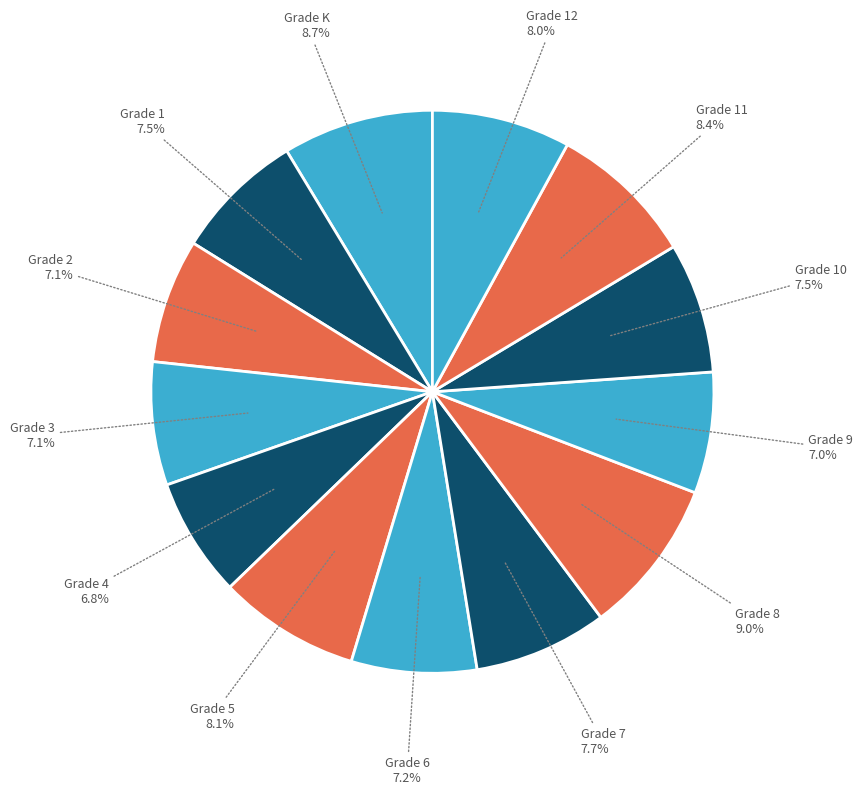

Which category has the biggest portion of the pie?

Grade 8